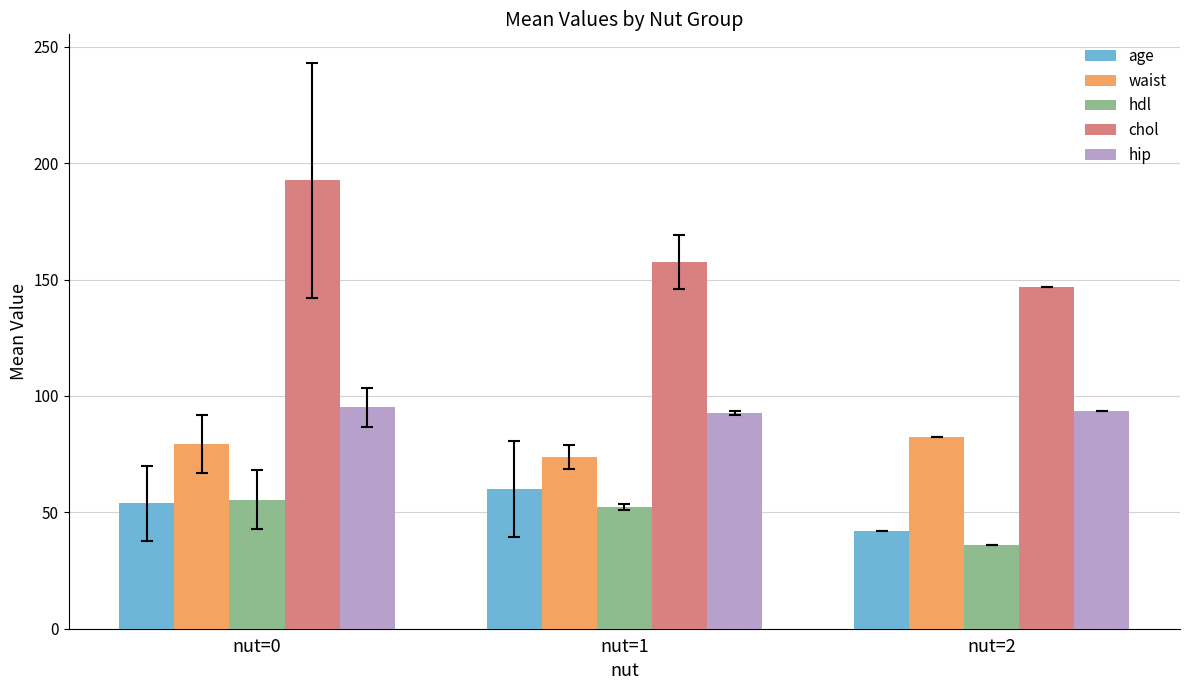

True or false: waist has a value of 124.8 at nut=2.

False